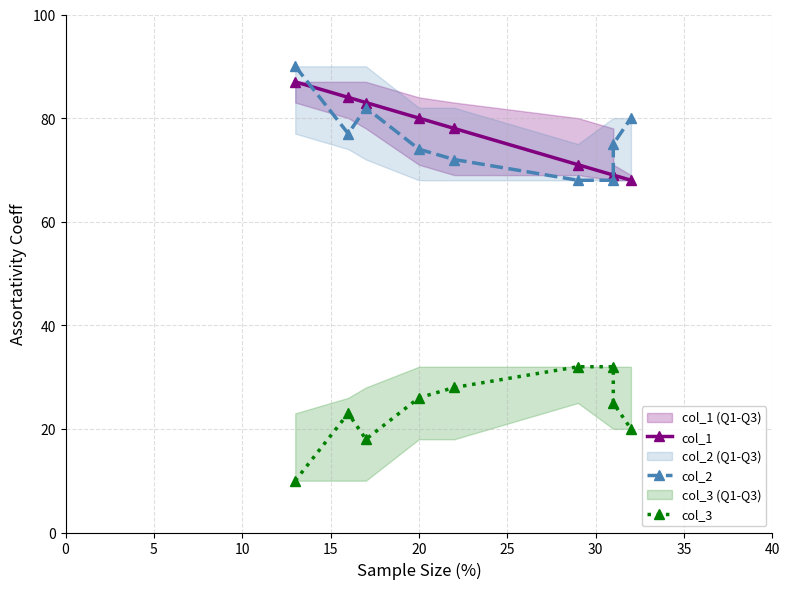

Where is the first local minimum for col_3?

10